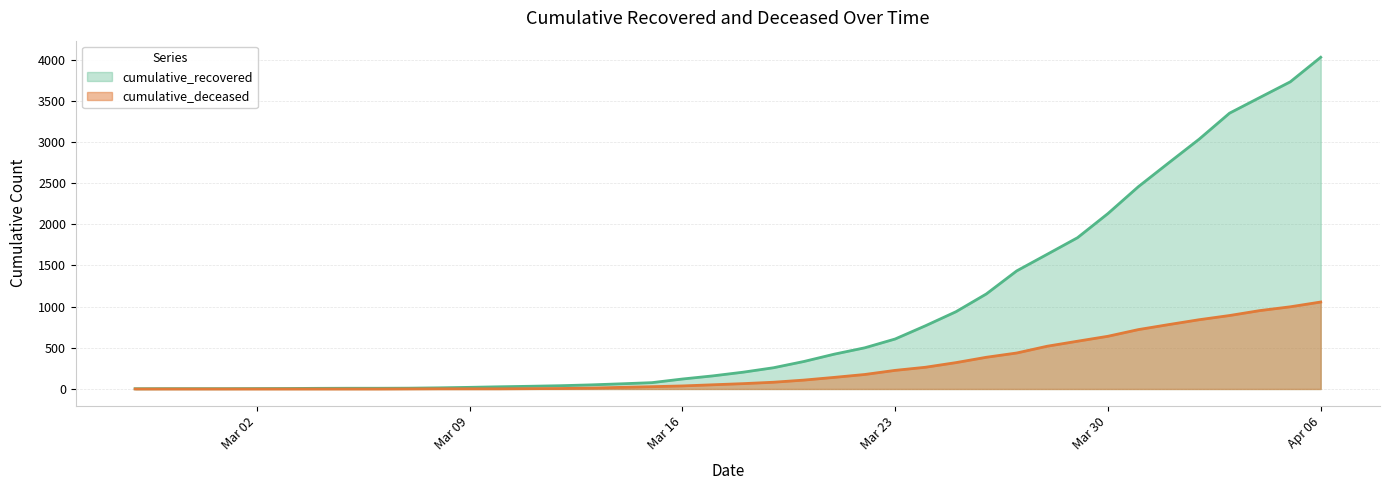

List the series in order of their peak value, lowest first.

cumulative_deceased, cumulative_recovered